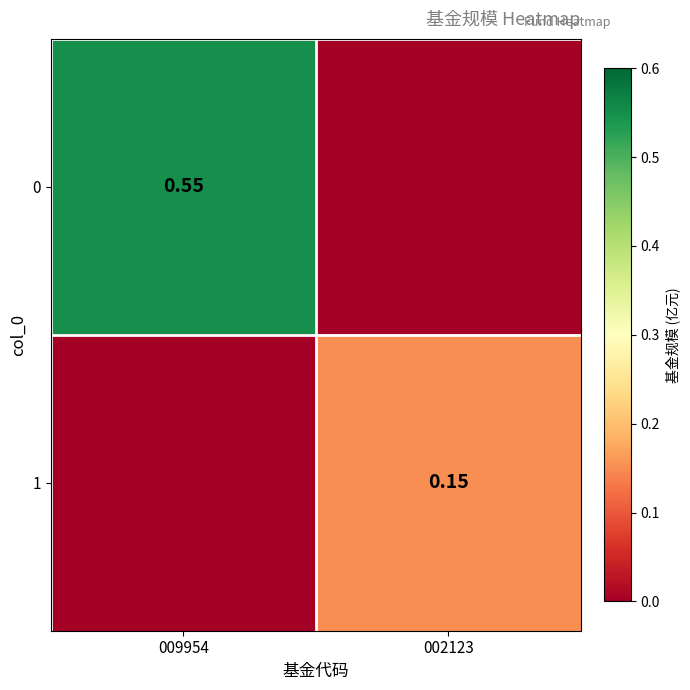

Is the value of 1 at 002123 greater than the value of 0 at 009954?

No